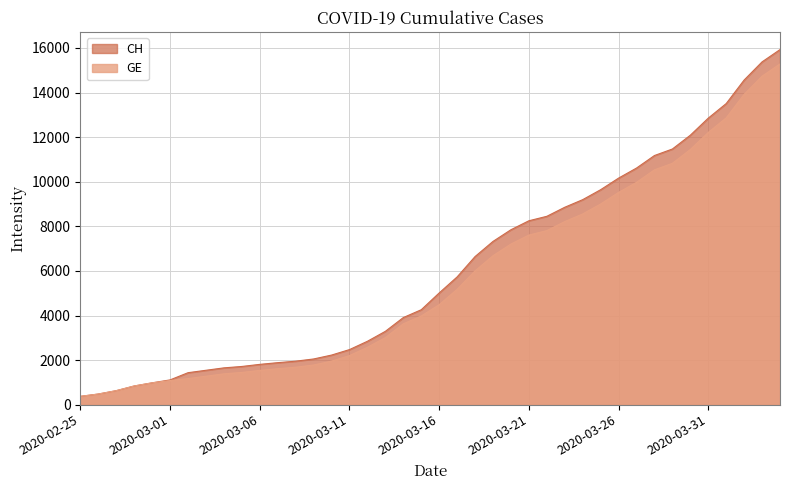

Where does the CH series first go above 5012?

2020-03-17